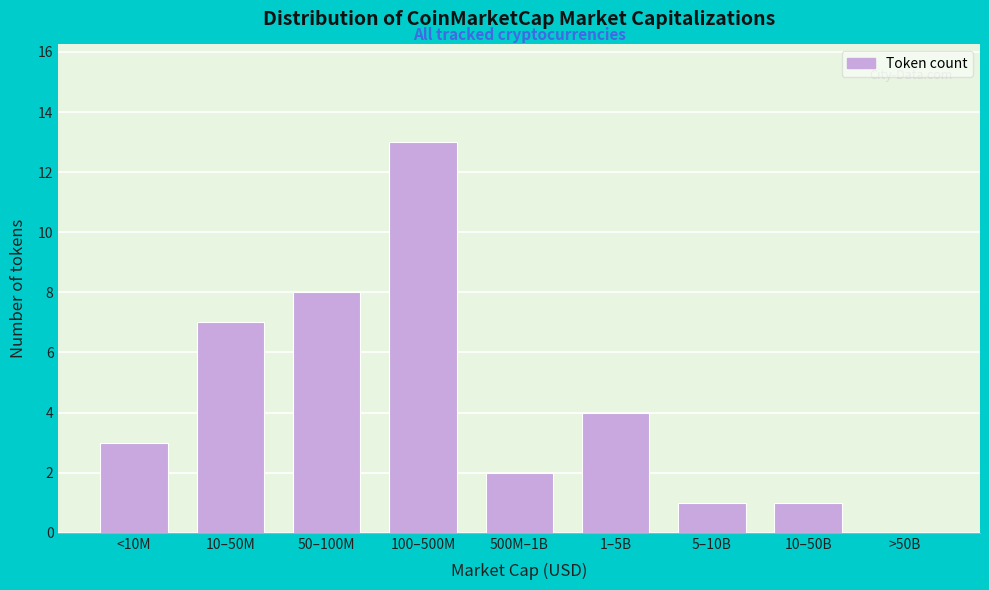

Reading left to right, list all the values displayed in this chart.

<10M=3	10–50M=7	50–100M=8	100–500M=13	500M–1B=2	1–5B=4	5–10B=1	10–50B=1	>50B=0